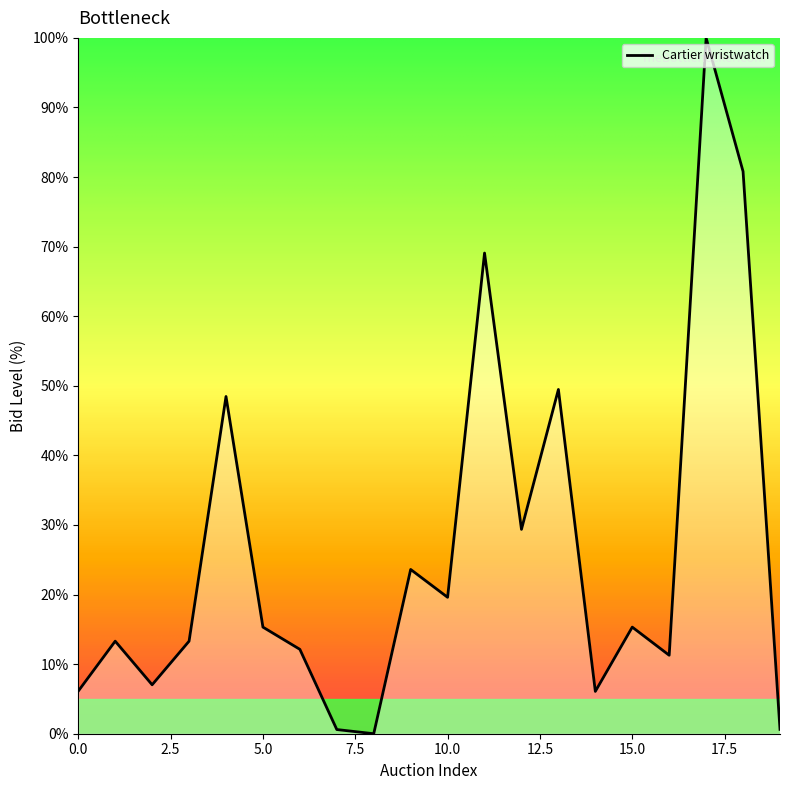

How many lines are shown in the chart?

1